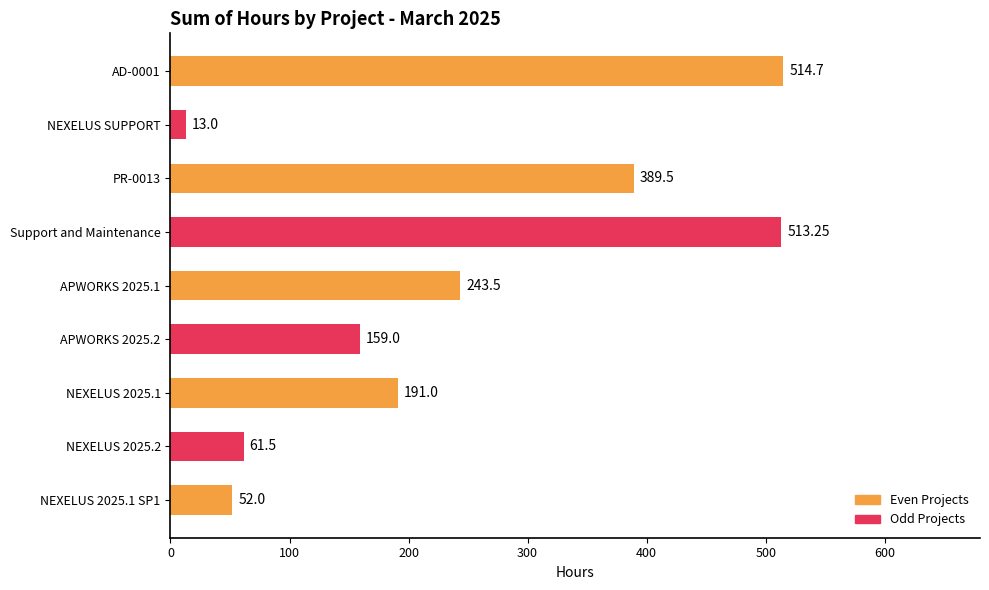

What is the maximum value shown in the chart?

514.7